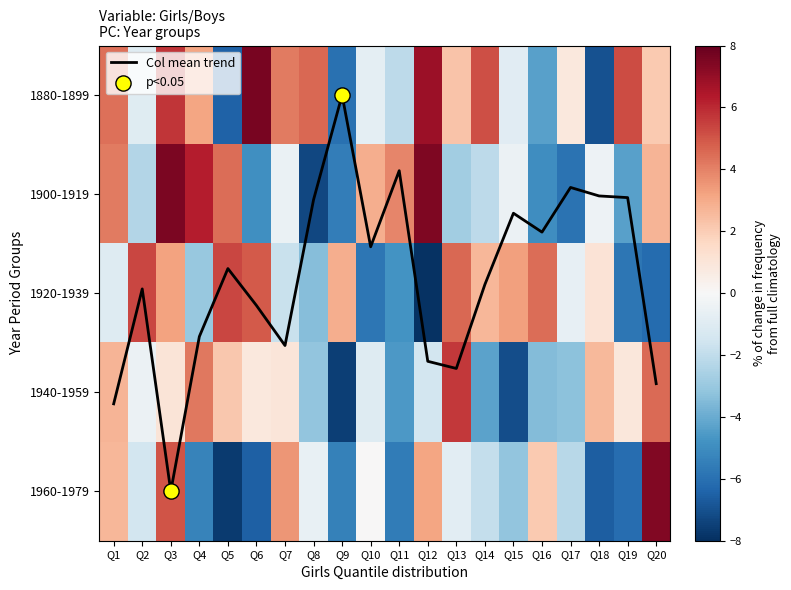

Which series has the largest total across all categories?

Col mean trend